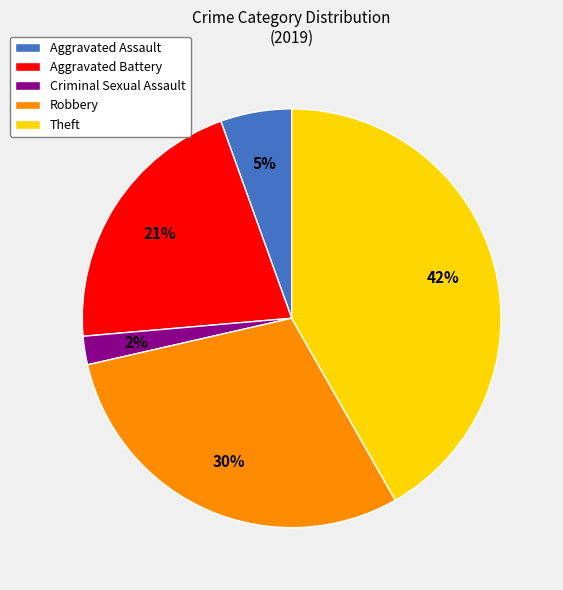

How many slices are in this pie chart?

5